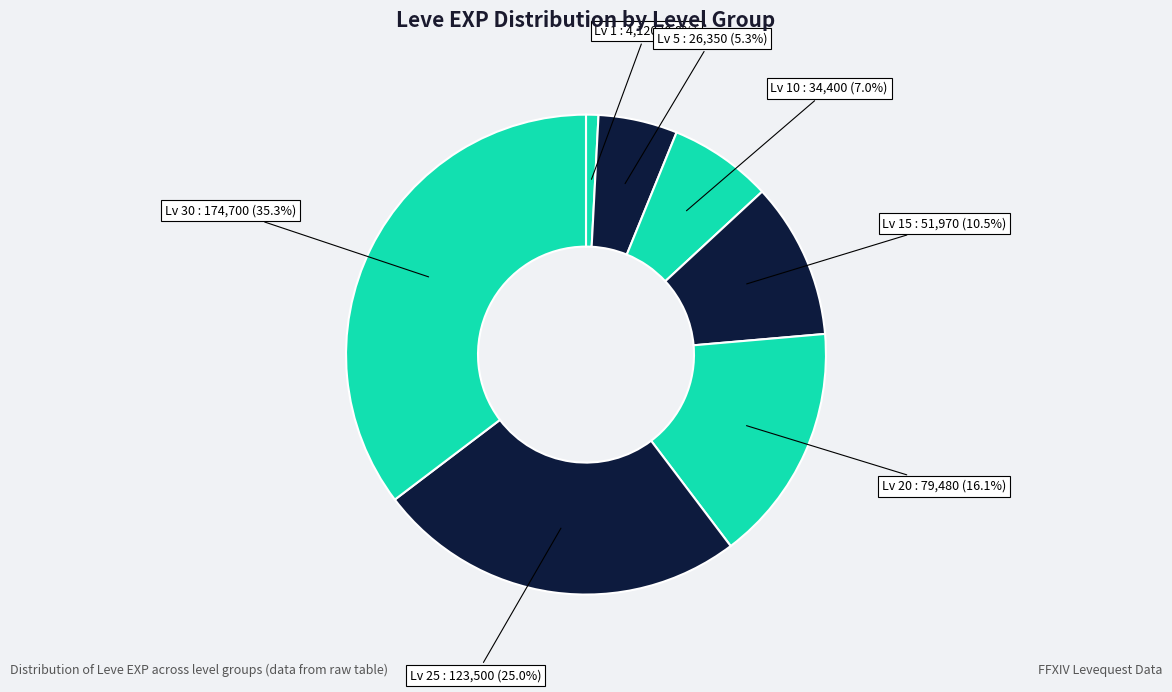

Count the number of slices in the pie.

7